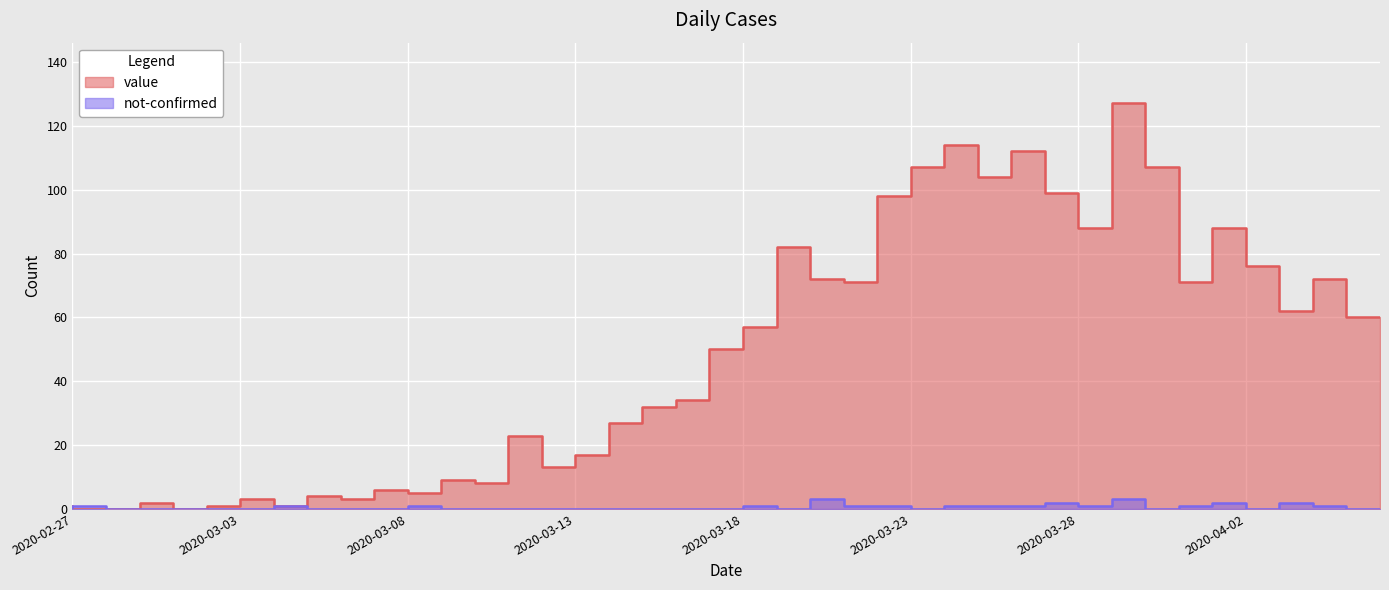

What are all the series names shown in the legend?

value, not-confirmed